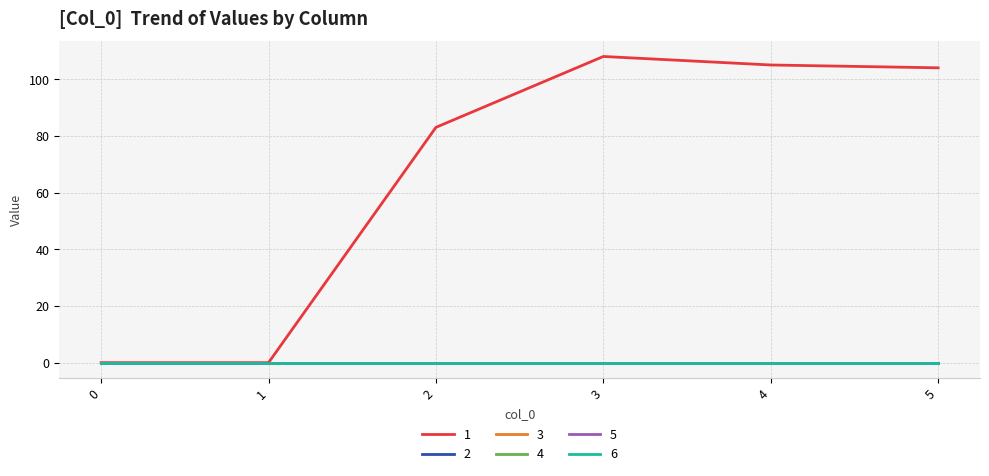

True or false: 4 and 3 intersect in this chart.

False